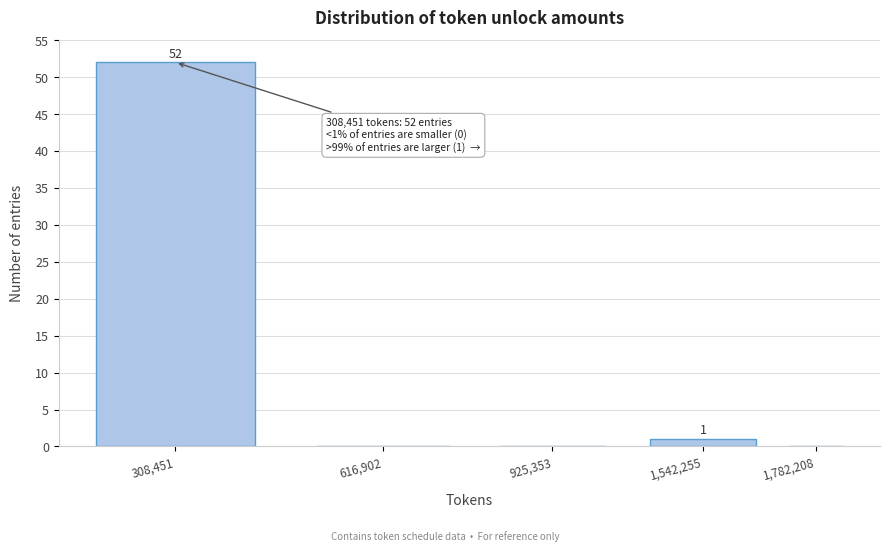

Reading right to left, transcribe all the data shown in this chart.

1,782,208=0	1,542,255=1	925,353=0	616,902=0	308,451=52